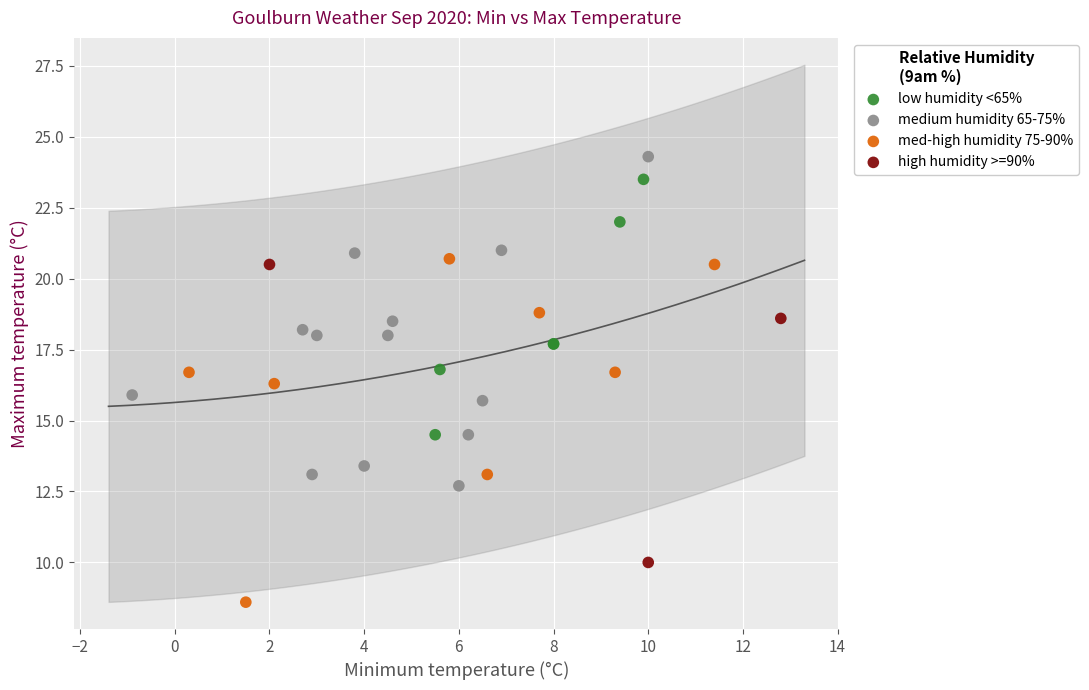

Which series reaches the minimum Y coordinate?

med-high humidity 75-90%